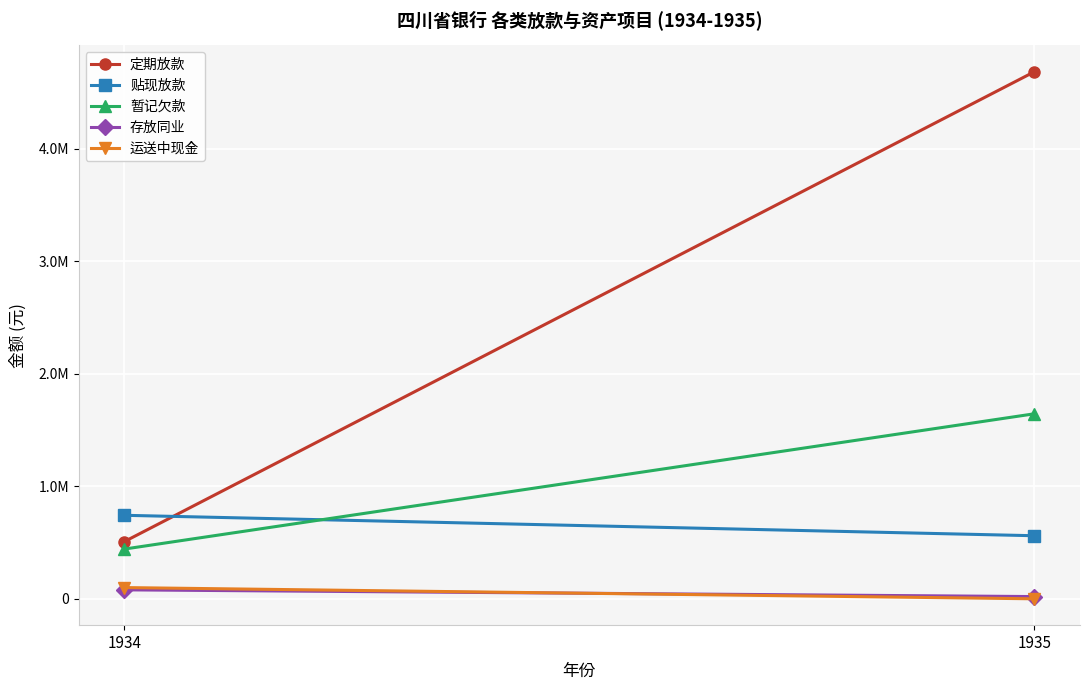

Which category has the lowest value in the 暂记欠款 series?

1934